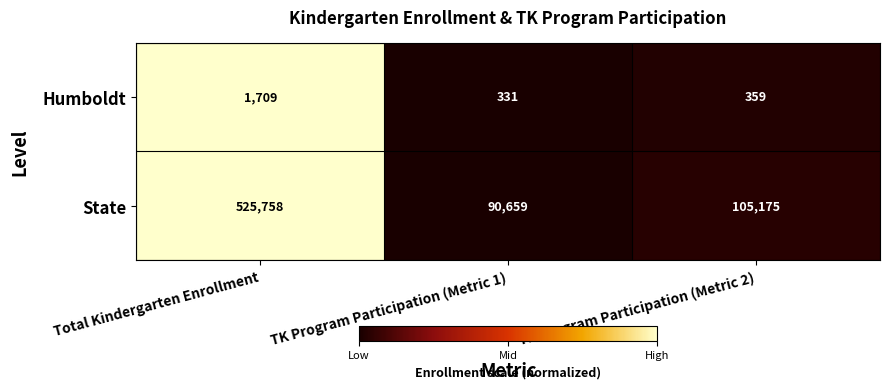

How many data points in Humboldt are less than 359?

1